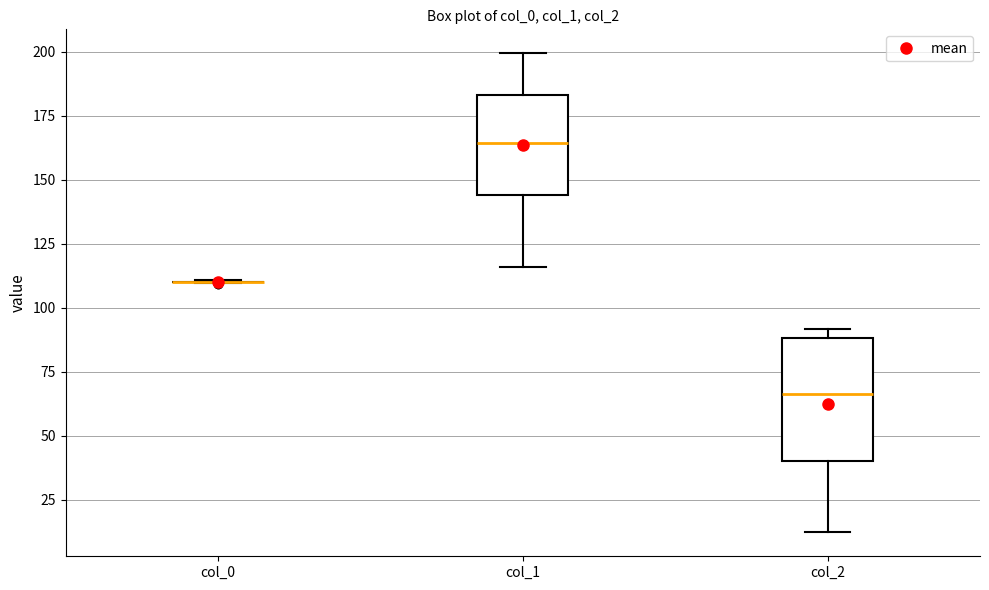

Reading left to right, read every box against the y-axis: the position of its median line, the range the box covers, and the ends of its whiskers. The values are not printed on the chart, so give them approximately, as read against the axis.

col_0: box collapsed to a line at 110, whiskers 110 to 110
col_1: median 165, box 145 to 185, whiskers 115 to 200
col_2: median 65, box 40 to 90, whiskers 10 to 90 (just above the box's upper edge)